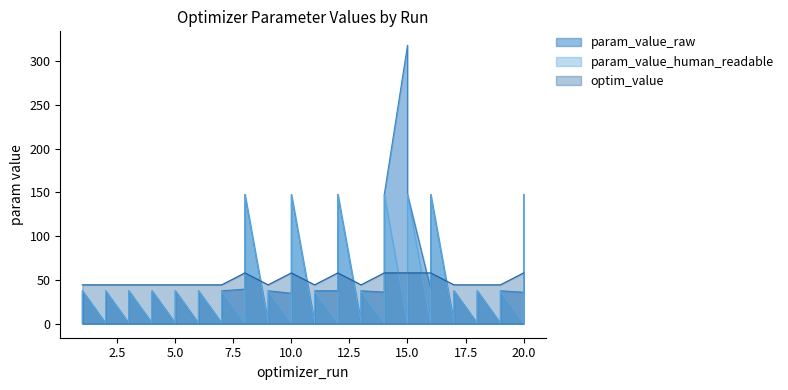

At which label does param_value_human_readable reach its minimum?

5